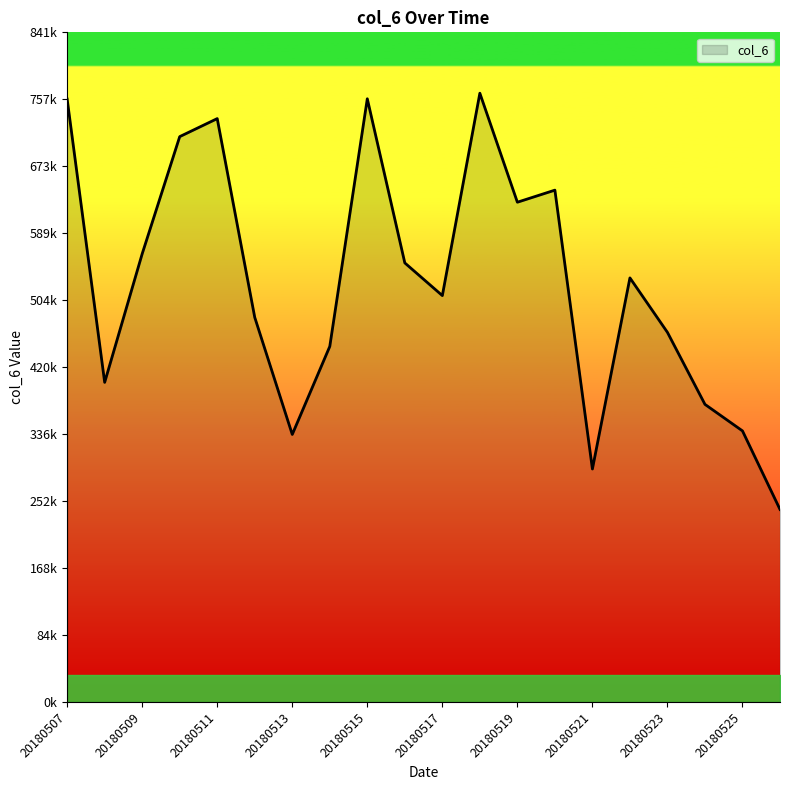

Does the chart display data point markers on the line(s)?

No